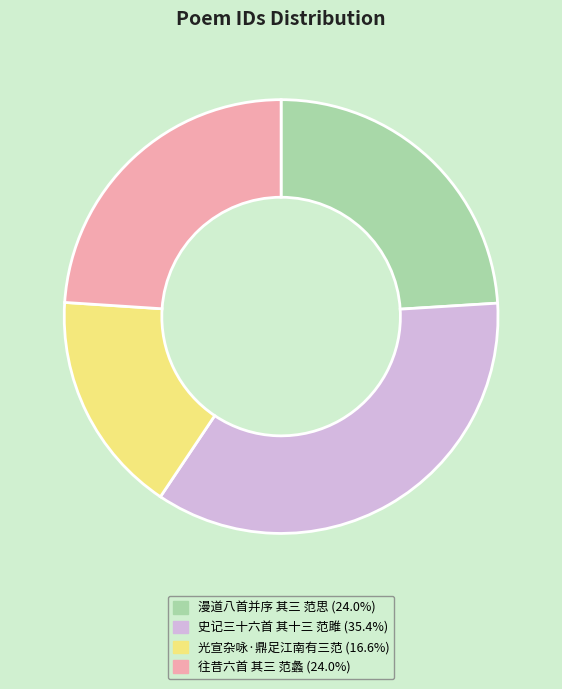

Which has a higher value, 往昔六首 其三 范蠡 or 史记三十六首 其十三 范雎?

史记三十六首 其十三 范雎